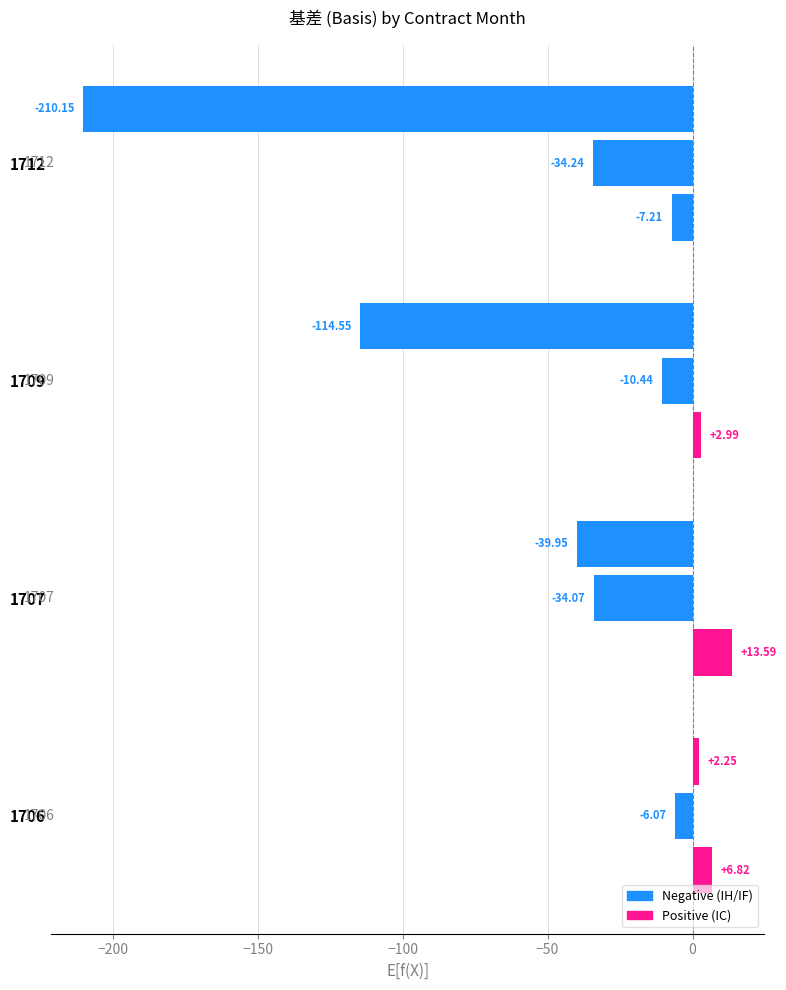

The IF series shows -8.6 at −200. True or false?

False